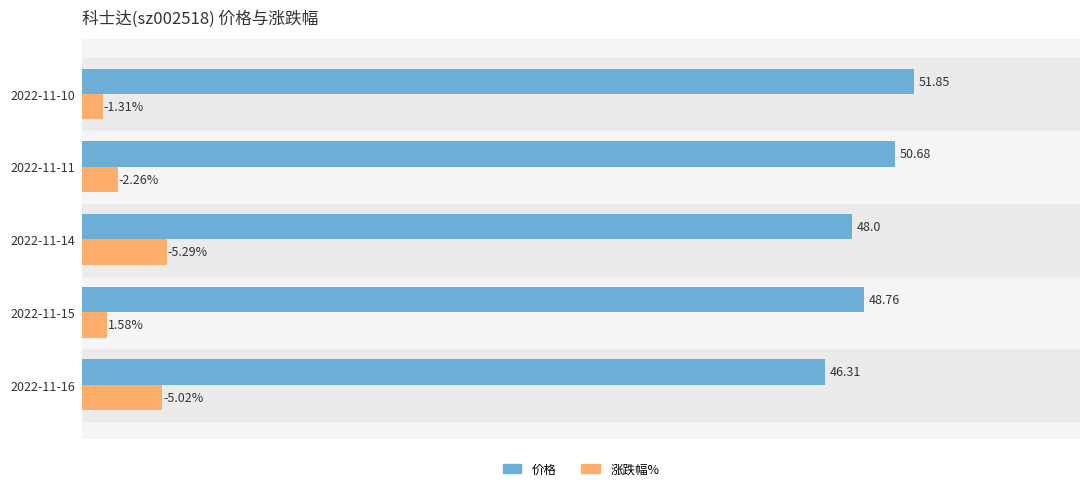

Which series has the largest total across all categories?

价格